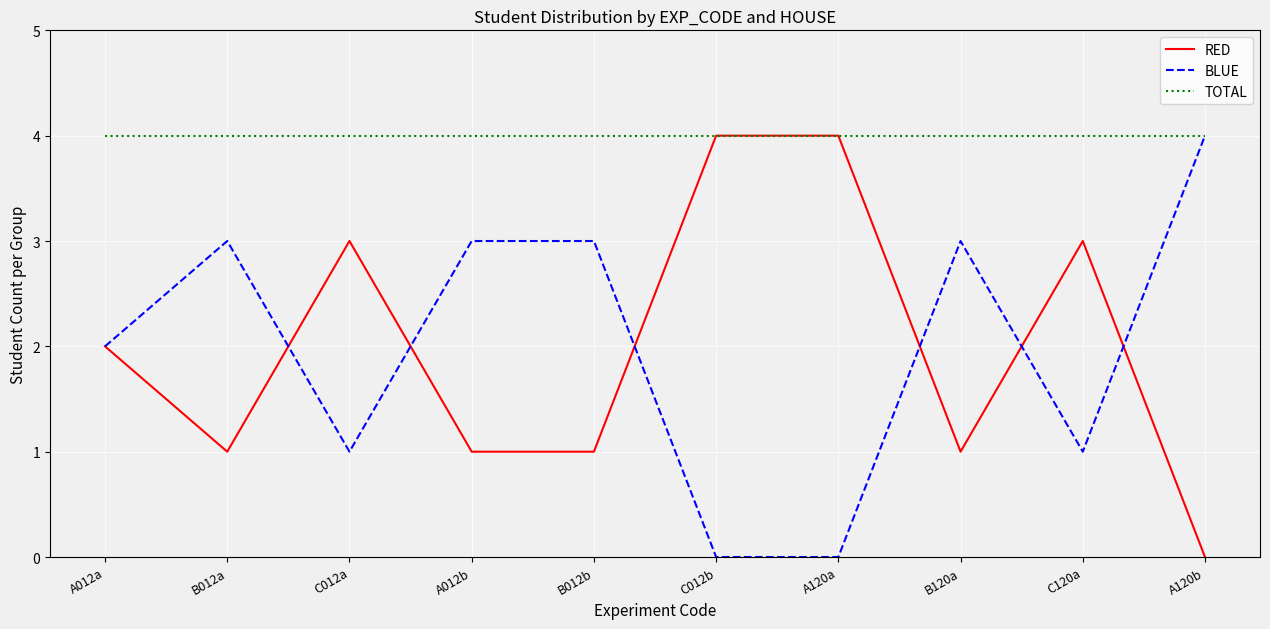

What is the greatest value displayed?

4